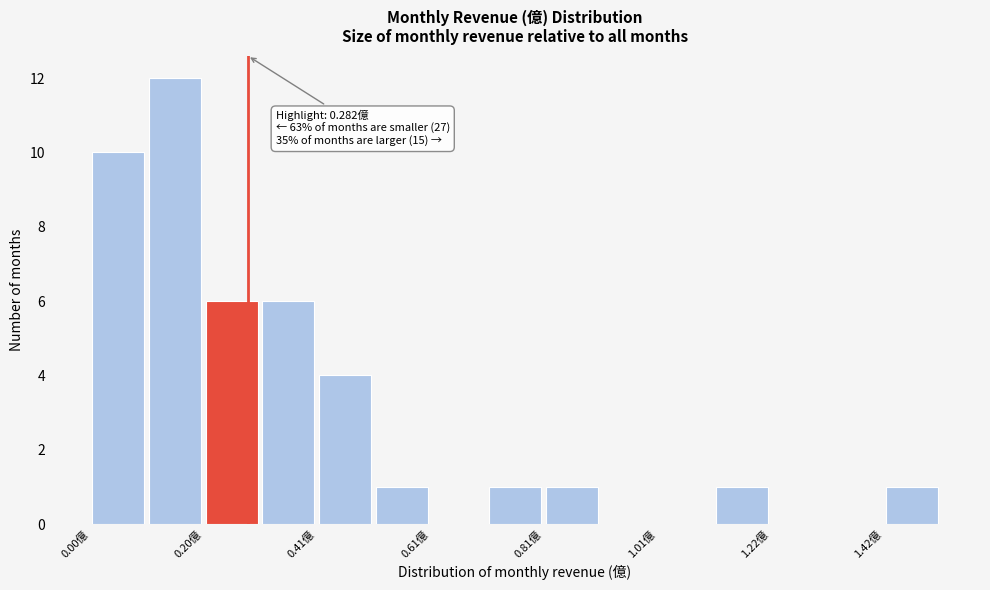

Read against the x-axis, roughly where is the centre of the tallest bar?

0.15